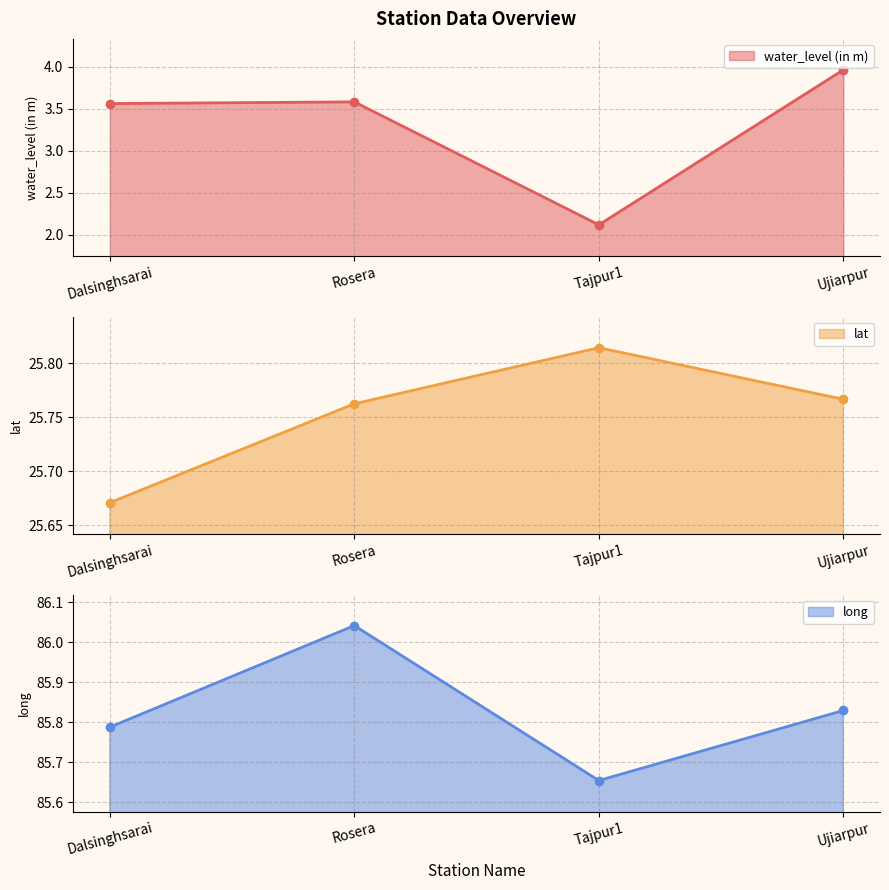

How many interior local peaks does the long series have?

1